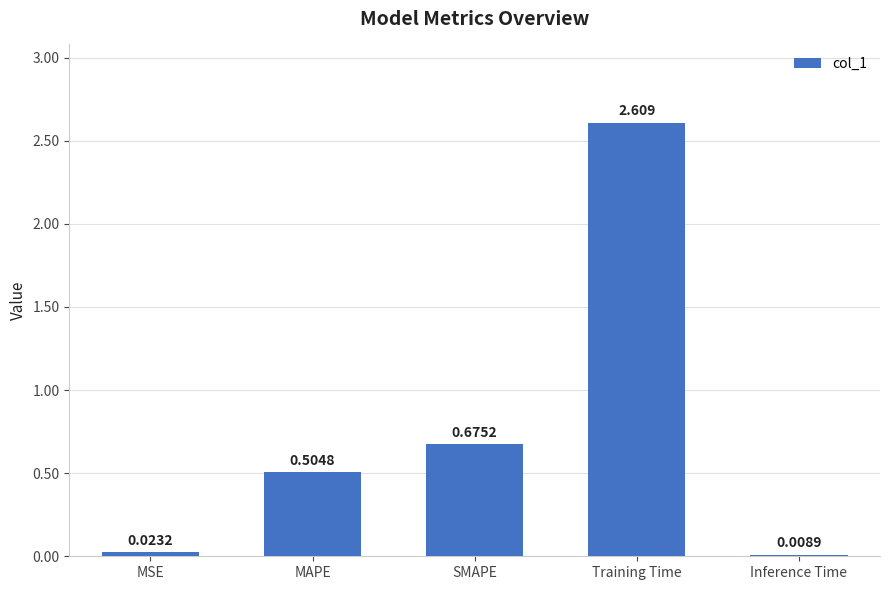

Which has a higher value, SMAPE or MSE?

SMAPE